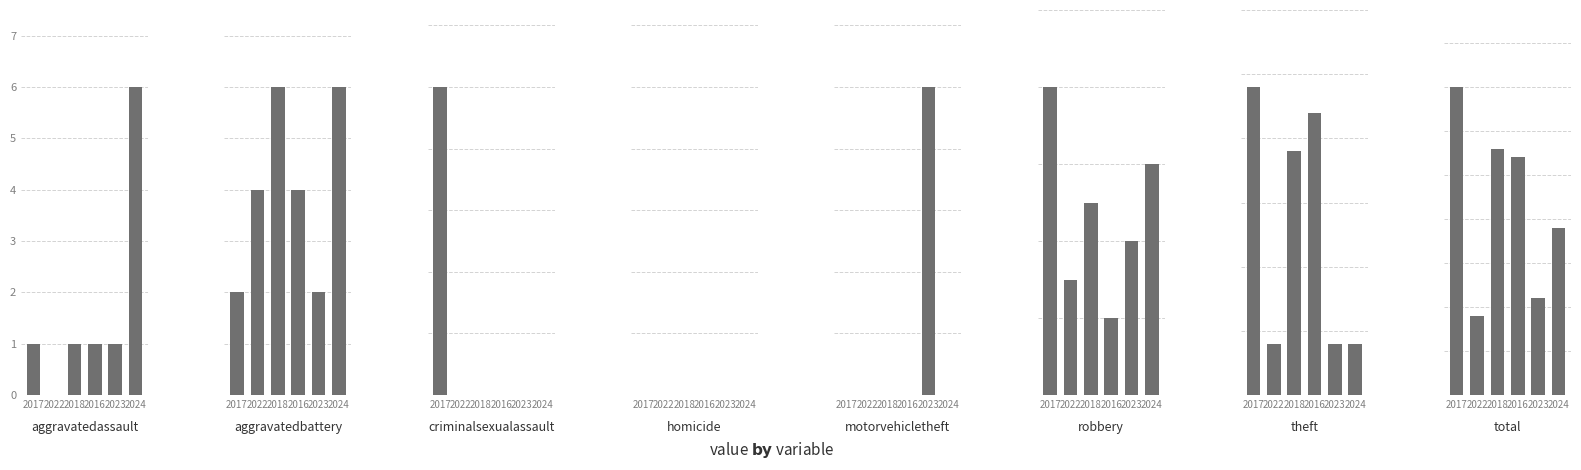

Reading right to left, what are all the values shown in this chart?

2017: Total=35	Theft=24	Robbery=8	Motor Vehicle Theft=0	Homicide=0	Criminal Sexual Assault=1	Aggravated Battery=1	Aggravated Assault=1
2022: Total=9	Theft=4	Robbery=3	Motor Vehicle Theft=0	Homicide=0	Criminal Sexual Assault=0	Aggravated Battery=2	Aggravated Assault=0
2018: Total=28	Theft=19	Robbery=5	Motor Vehicle Theft=0	Homicide=0	Criminal Sexual Assault=0	Aggravated Battery=3	Aggravated Assault=1
2016: Total=27	Theft=22	Robbery=2	Motor Vehicle Theft=0	Homicide=0	Criminal Sexual Assault=0	Aggravated Battery=2	Aggravated Assault=1
2023: Total=11	Theft=4	Robbery=4	Motor Vehicle Theft=1	Homicide=0	Criminal Sexual Assault=0	Aggravated Battery=1	Aggravated Assault=1
2024: Total=19	Theft=4	Robbery=6	Motor Vehicle Theft=0	Homicide=0	Criminal Sexual Assault=0	Aggravated Battery=3	Aggravated Assault=6